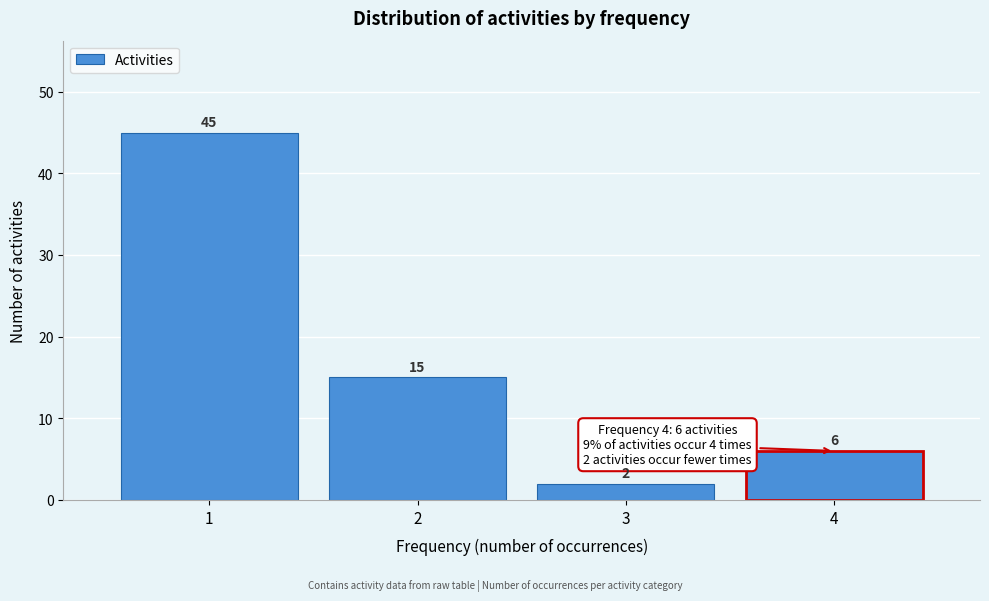

Reading left to right, what are all the values shown in this chart?

45	15	2	6